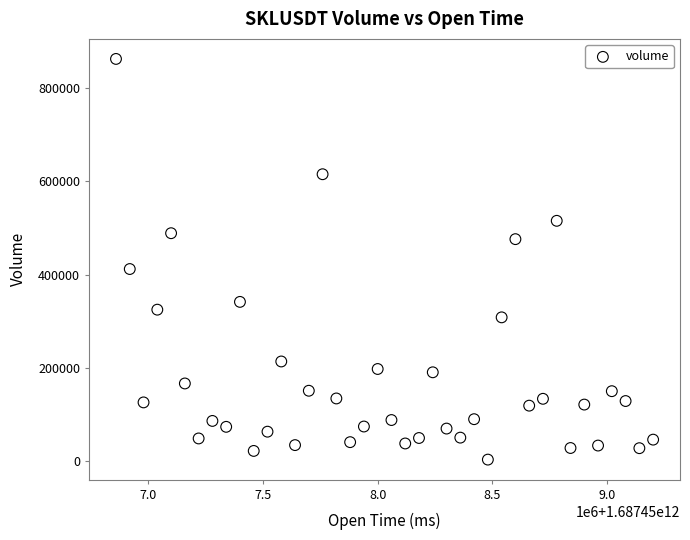

What Y value in the scatter plot is closest to 433239?

412301